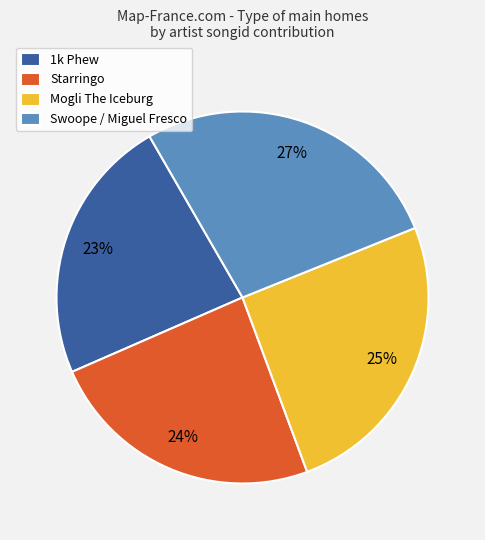

Between Swoope / Miguel Fresco and Mogli The Iceburg, which is larger?

Swoope / Miguel Fresco